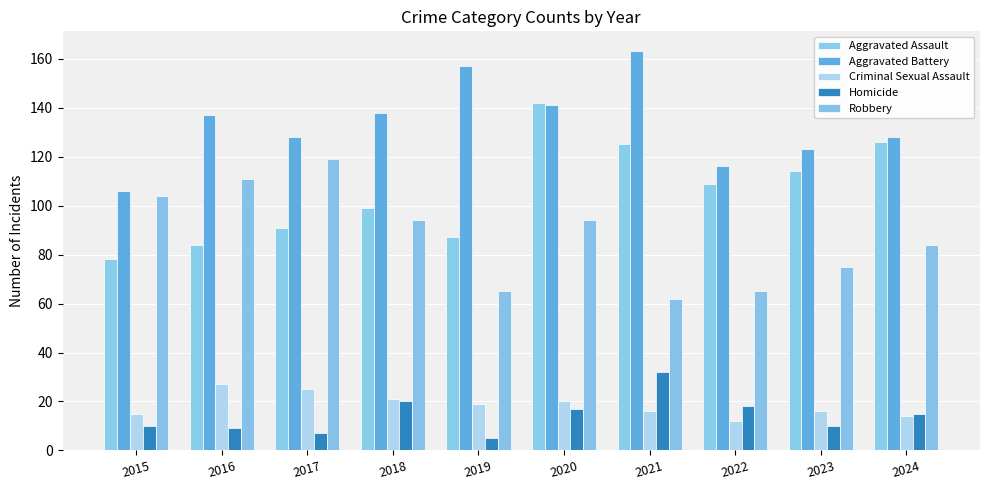

Which has a higher value, 2015 or 2019?

2019